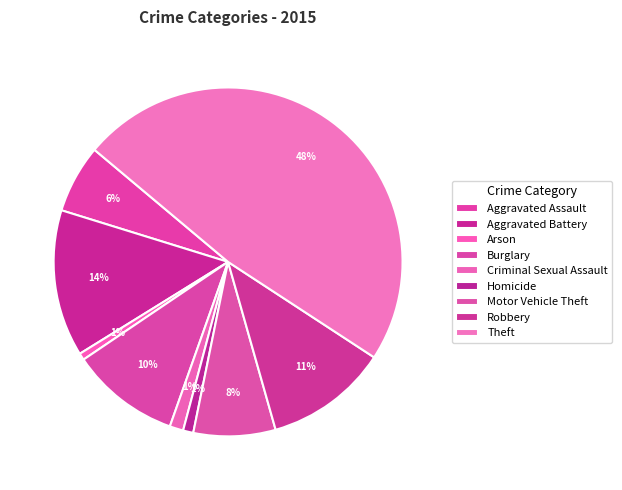

True or false: Homicide accounts for 7% of the total.

False